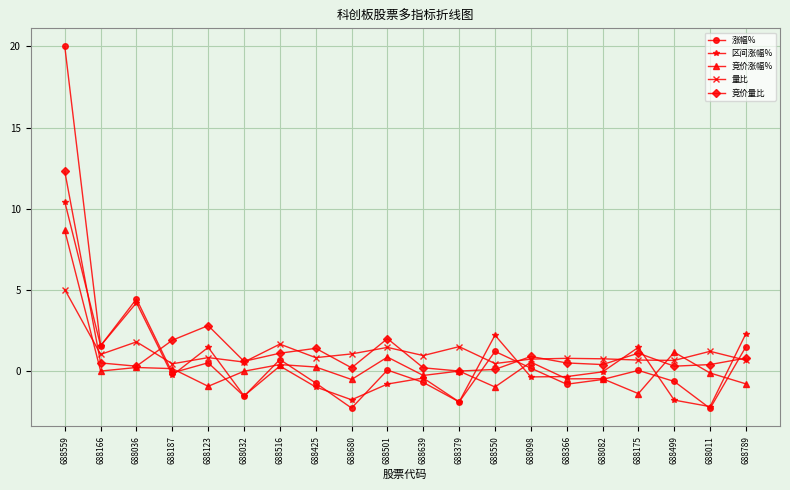

How many times do 竞价涨幅% and 涨幅% cross each other?

10